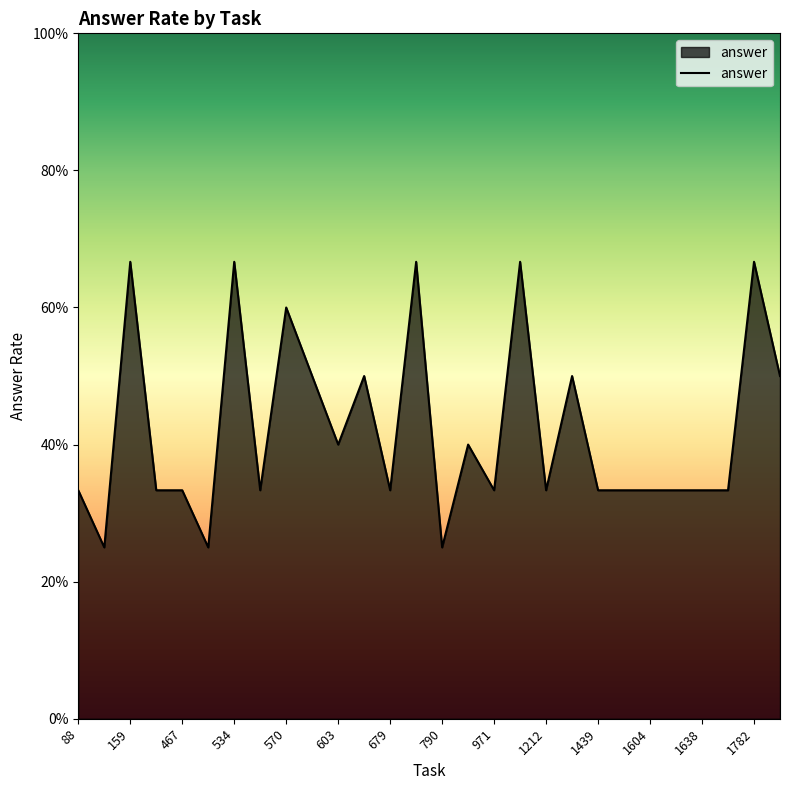

True or false: the data has more than 1 interior local peaks.

True